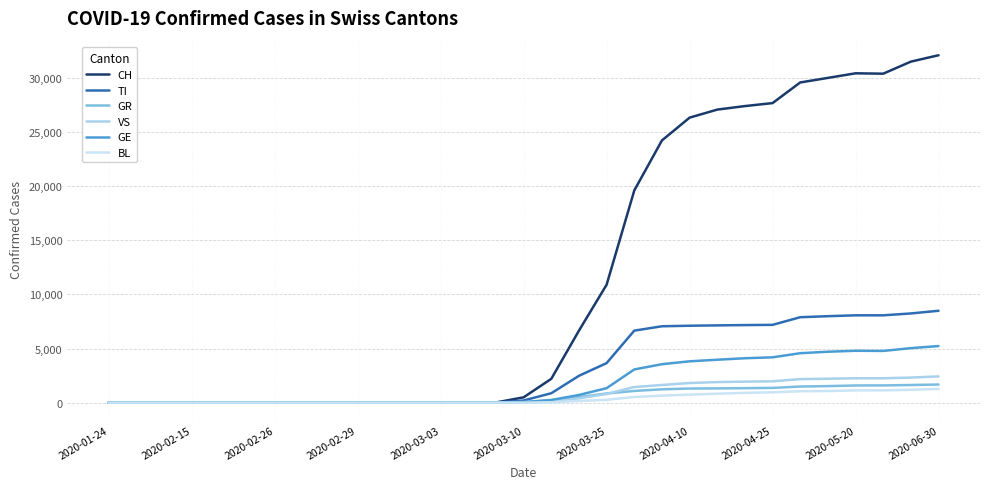

Rank the series by their maximum value, from highest to lowest.

CH, TI, GE, VS, GR, BL